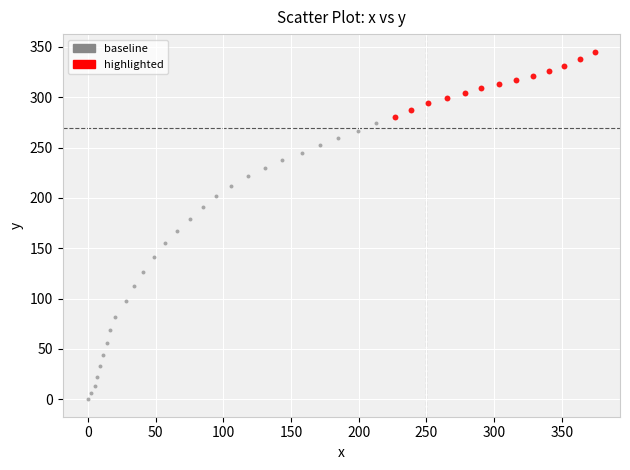

Which series has the largest Y range (max minus min)?

baseline